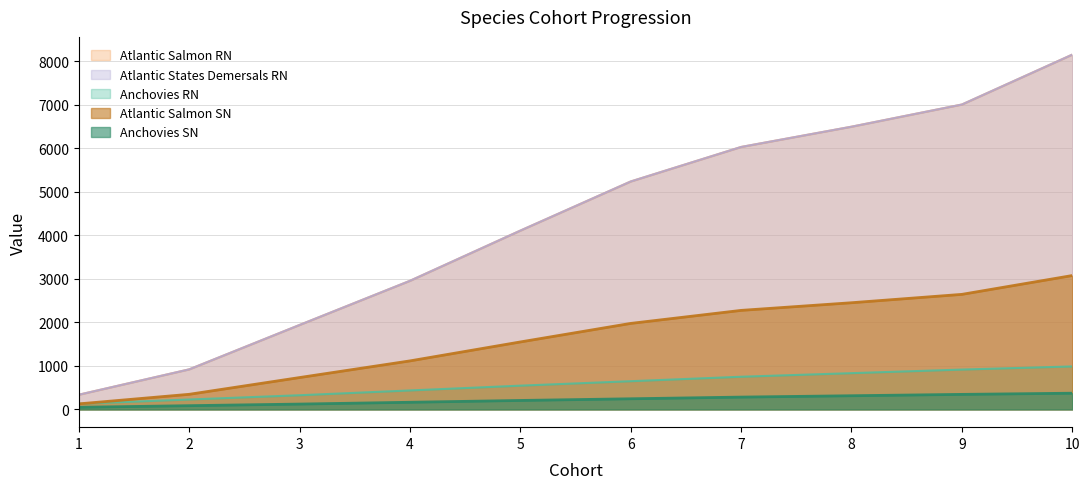

Is the value of Atlantic_Salmon_RN at 2 greater than the value of Atlantic_Salmon_SN at 7?

No